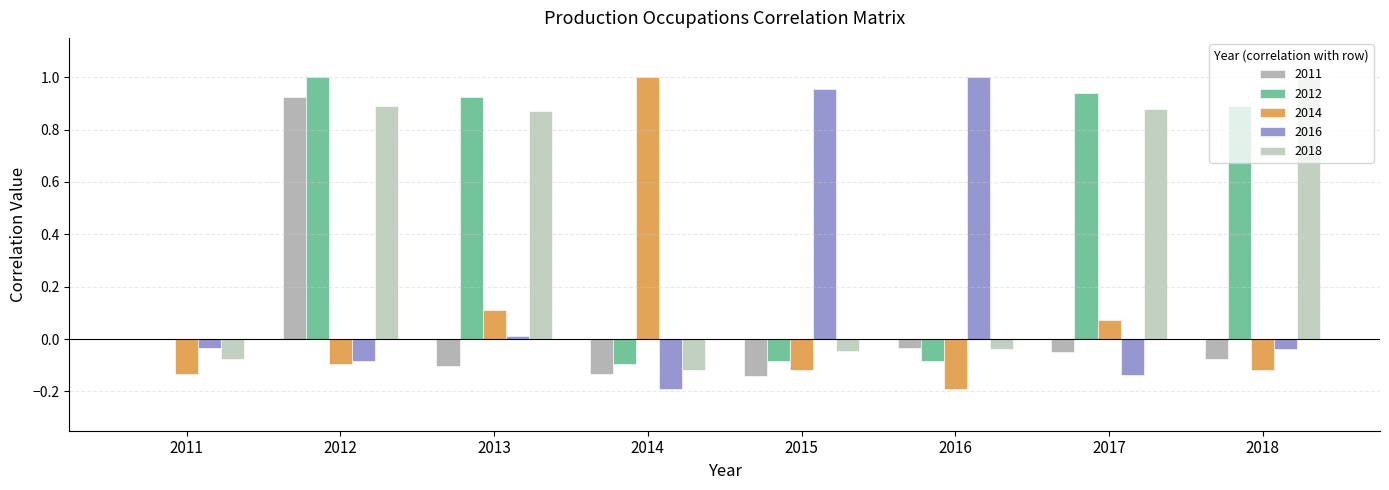

The value of 2014 at 2013 is 0.0. True or false?

False